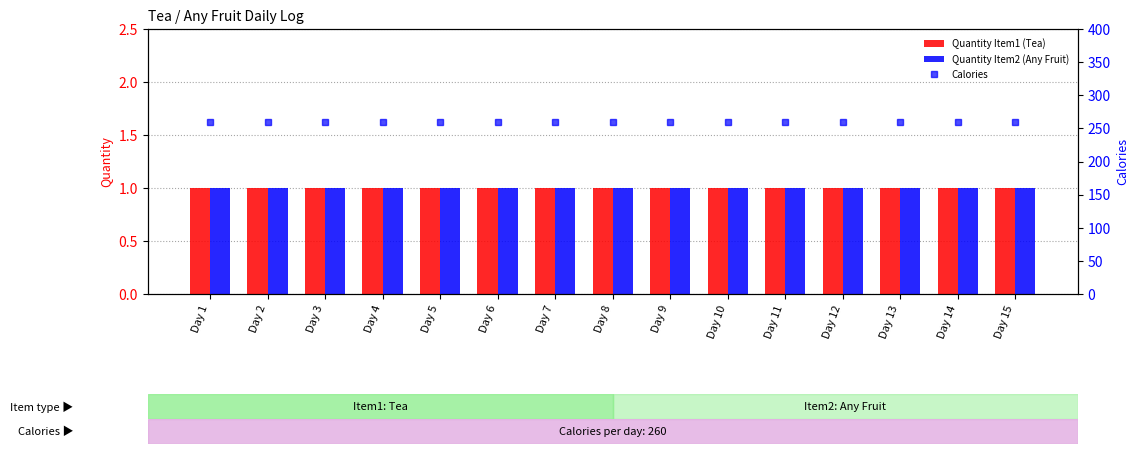

The Calories series shows 260 at Day 11. True or false?

True